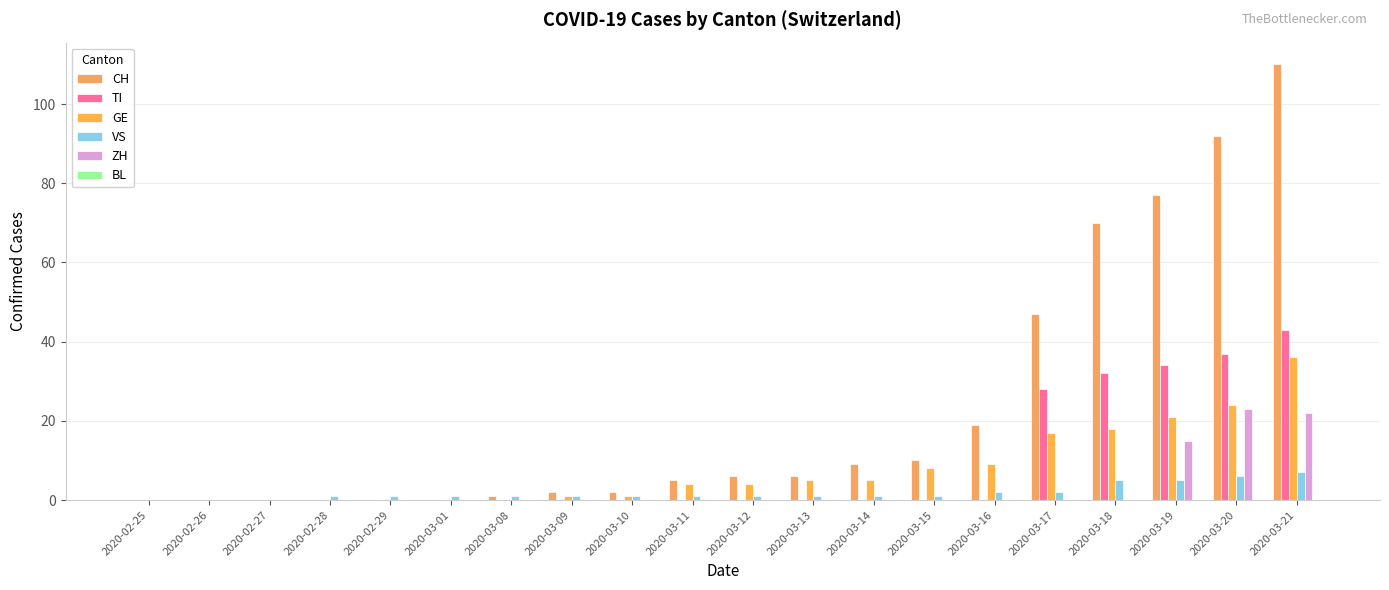

Where is CH nearest to the value 55?

2020-03-17